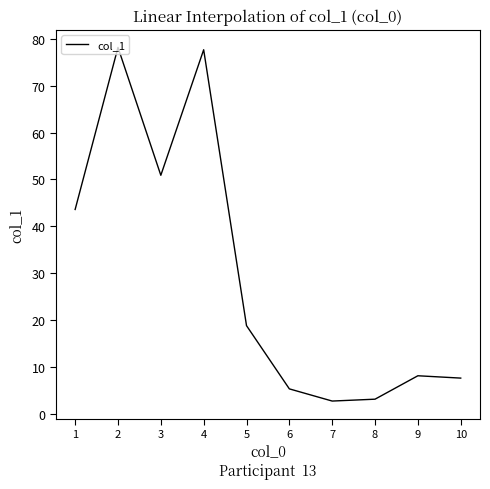

How many interior local valleys (lower than both neighbors) does the data have?

2